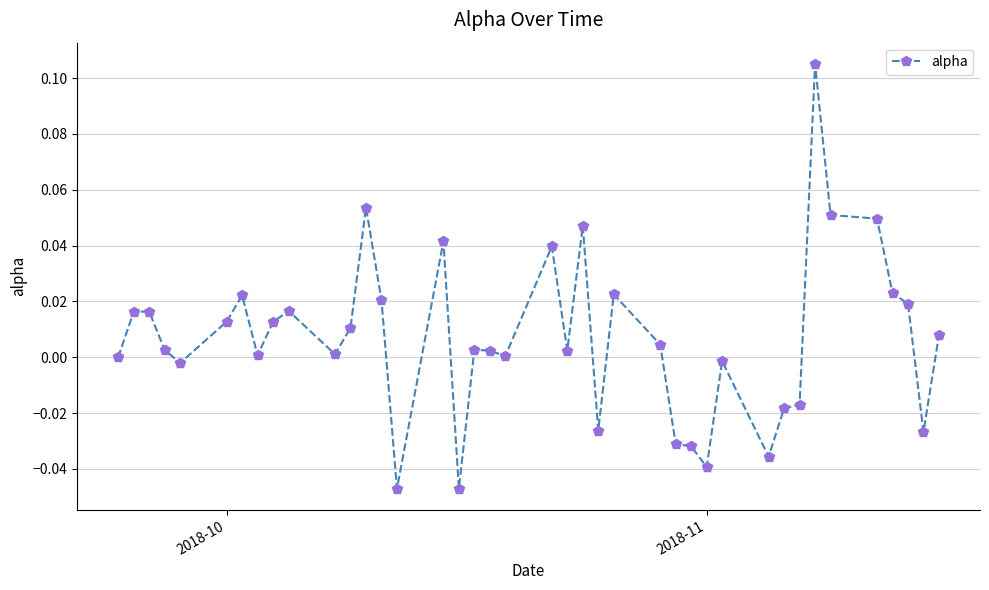

True or false: there are more than 0 points higher than both neighbors.

True